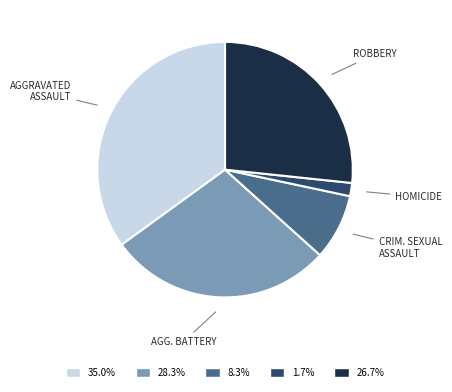

Is there a majority slice in this chart?

No